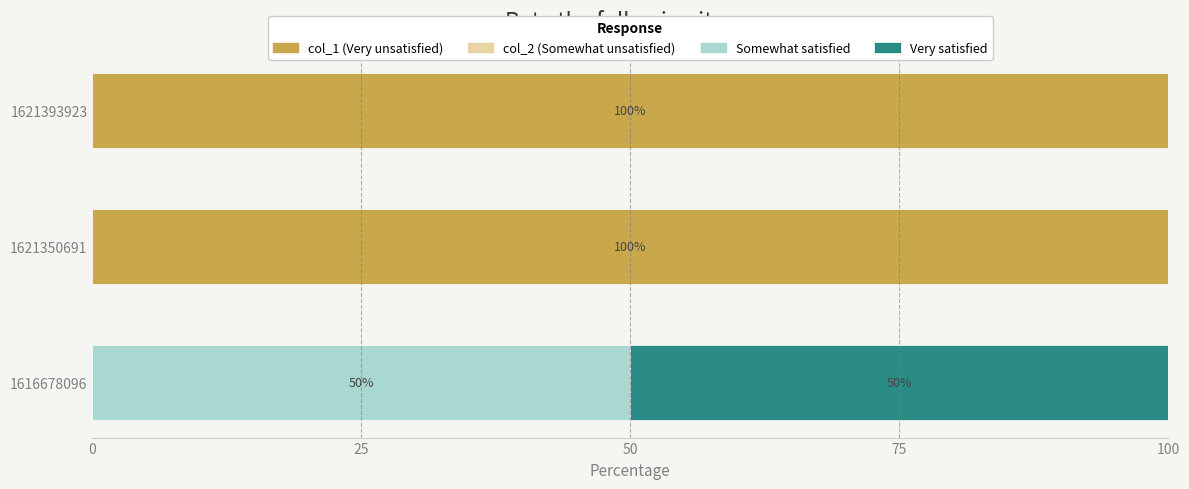

What is the highest value of the col_1 (Very unsatisfied) series?

100